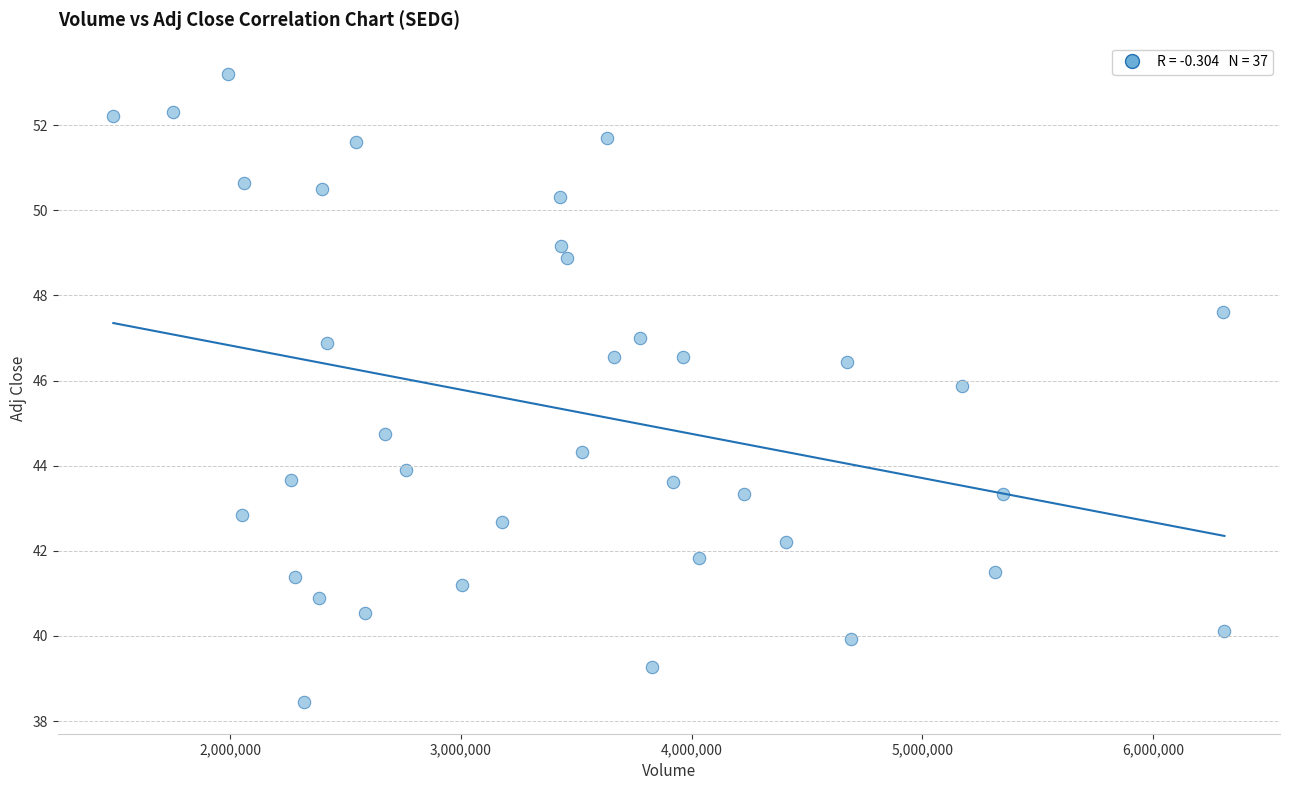

What is the range of X values (max minus min)?

4816000.0